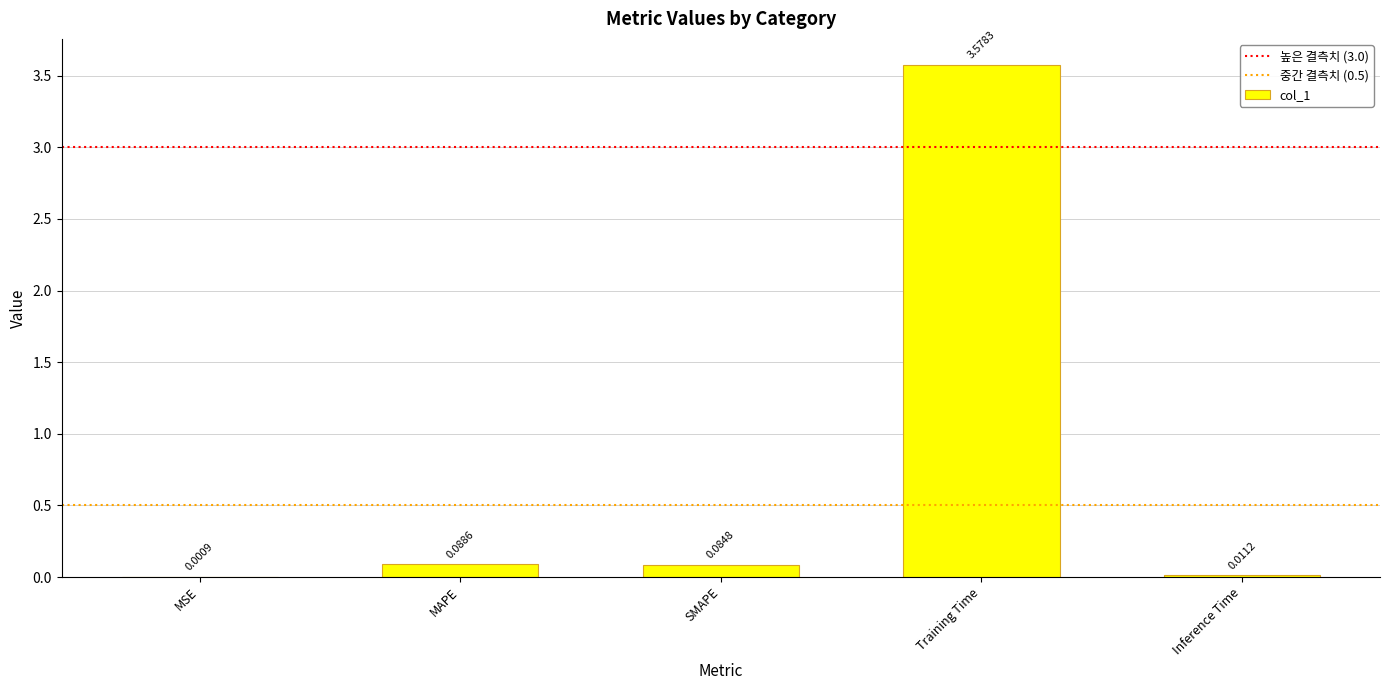

Which has a higher value, MAPE or SMAPE?

MAPE